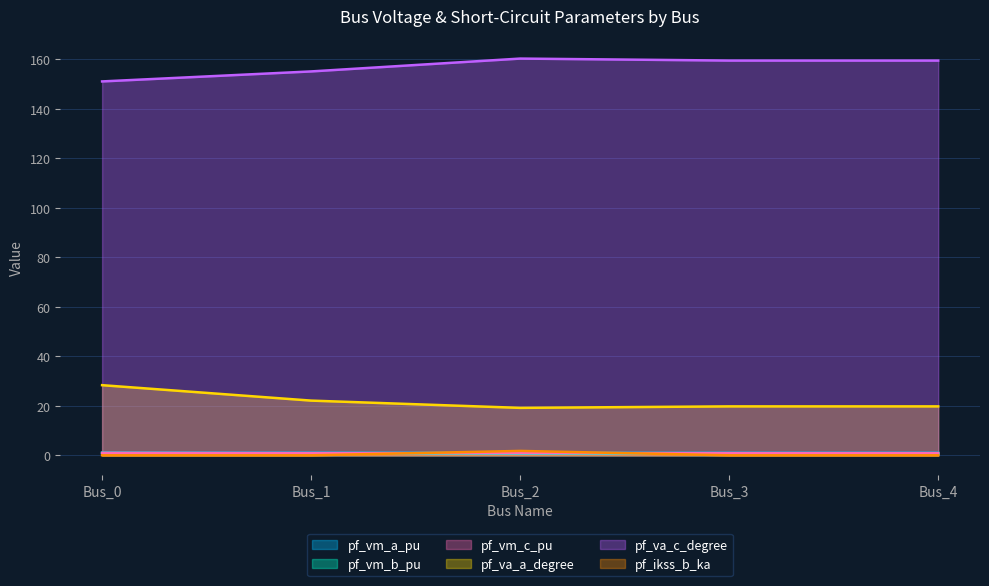

Reading left to right, what are all the values shown in this chart?

pf_vm_a_pu: Bus_0=1.0	Bus_1=1.0	Bus_2=1.0	Bus_3=1.0	Bus_4=1.0
pf_vm_b_pu: Bus_0=0.9	Bus_1=0.8	Bus_2=0.6	Bus_3=0.7	Bus_4=0.7
pf_vm_c_pu: Bus_0=1.0	Bus_1=0.9	Bus_2=0.9	Bus_3=0.9	Bus_4=0.9
pf_va_a_degree: Bus_0=28.3	Bus_1=22.1	Bus_2=19.2	Bus_3=19.8	Bus_4=19.8
pf_va_c_degree: Bus_0=151.0	Bus_1=155.1	Bus_2=160.2	Bus_3=159.4	Bus_4=159.4
pf_ikss_b_ka: Bus_0=0.0	Bus_1=0.0	Bus_2=1.8	Bus_3=0.0	Bus_4=0.0